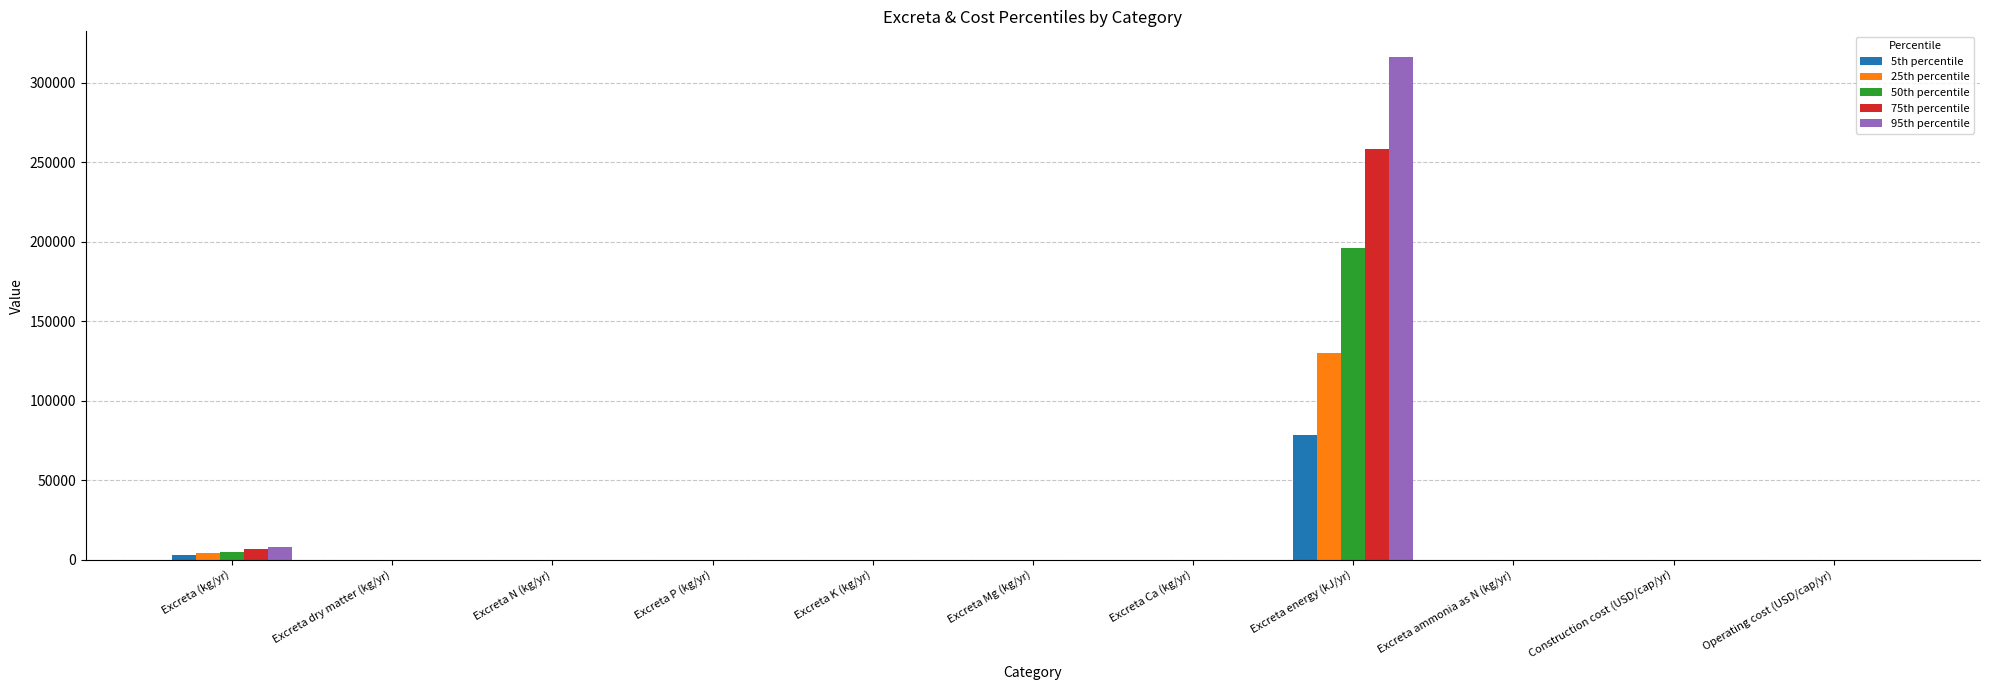

What is the sum of all 75th percentile values?

265113.9